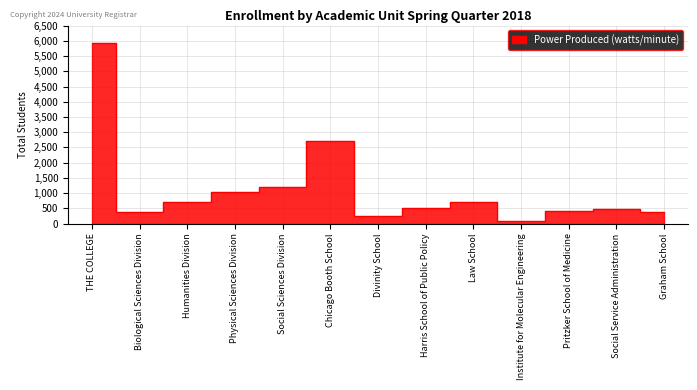

Reading right to left, what are all the values shown in this chart?

Graham School=391	Social Service Administration=468	Pritzker School of Medicine=399	Institute for Molecular Engineering=98	Law School=702	Harris School of Public Policy=515	Divinity School=264	Chicago Booth School=2713	Social Sciences Division=1197	Physical Sciences Division=1046	Humanities Division=719	Biological Sciences Division=394	THE COLLEGE=5919